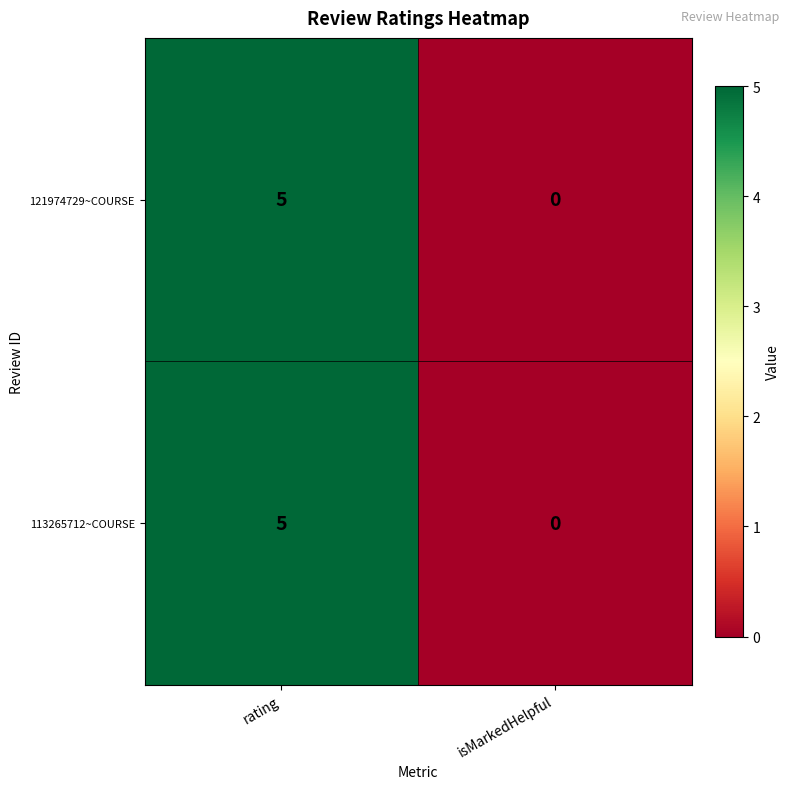

Where is 121974729~COURSE nearest to the value 2?

isMarkedHelpful